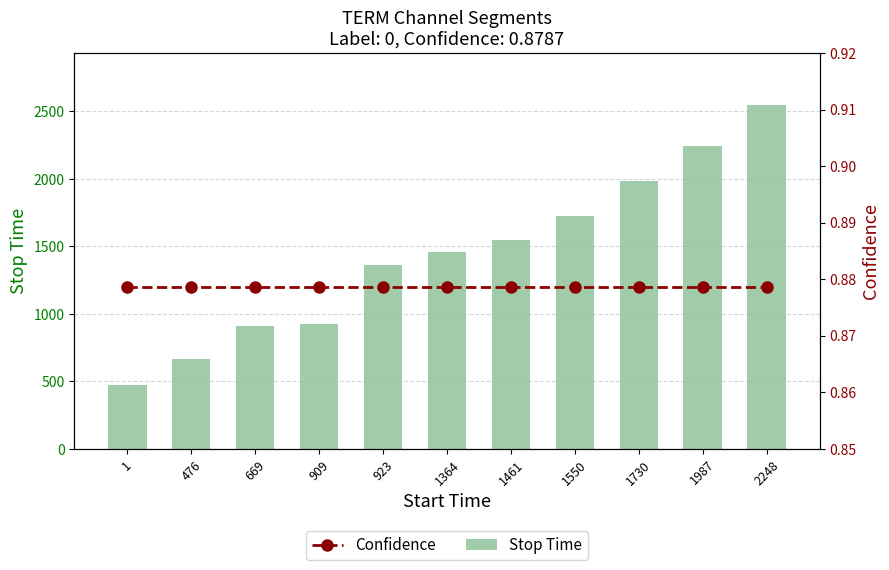

The value of Confidence at 476 is 0.9. True or false?

True